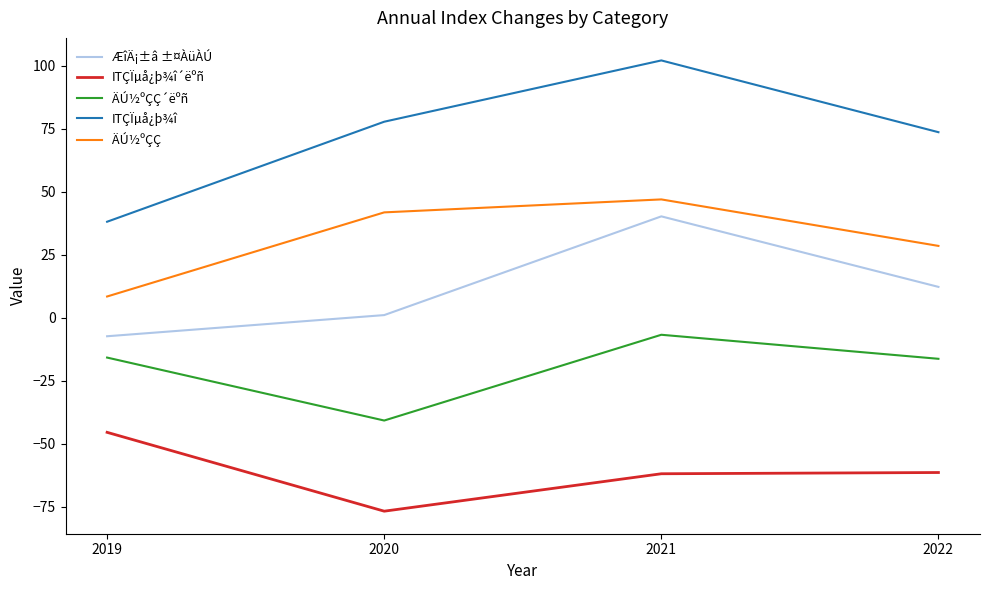

List the labels in order of ITÇÏµå¿þ¾î value, largest first.

2021, 2020, 2022, 2019